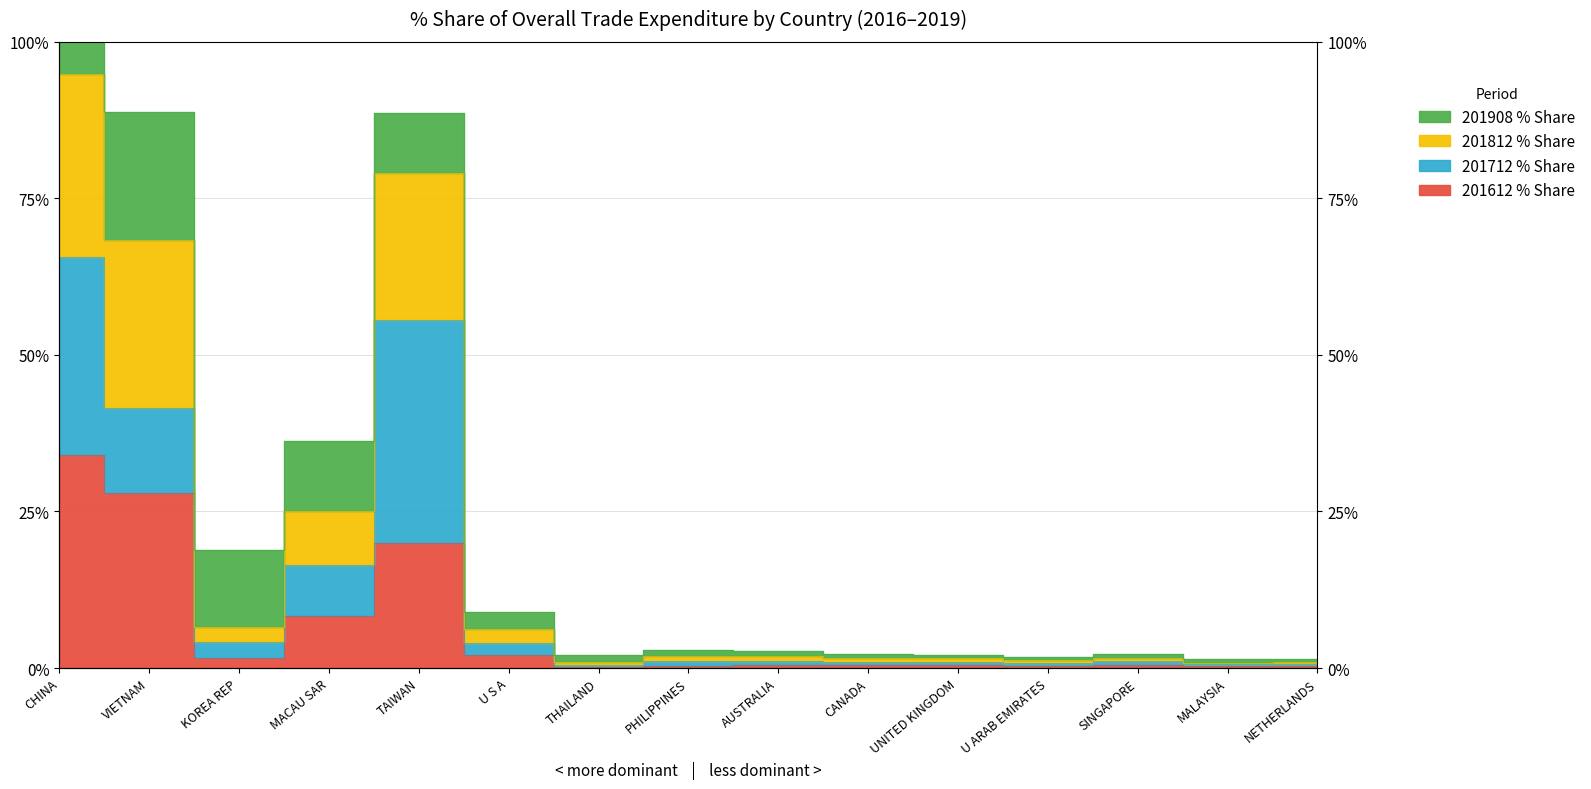

True or false: 201812 % Share and 201612 % Share cross at least once.

False